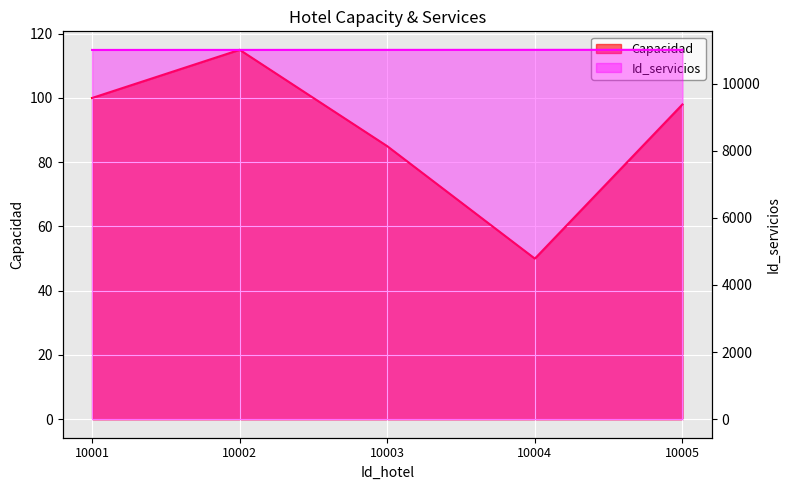

At which category is the sum across all series the highest?

10002